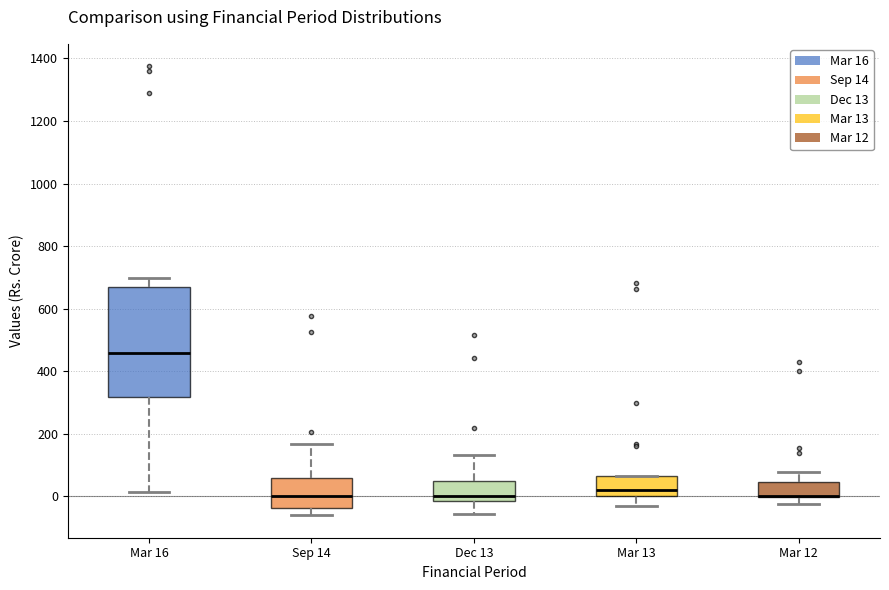

Comparing the boxes themselves (not the whiskers), which one is the tallest?

Mar 16